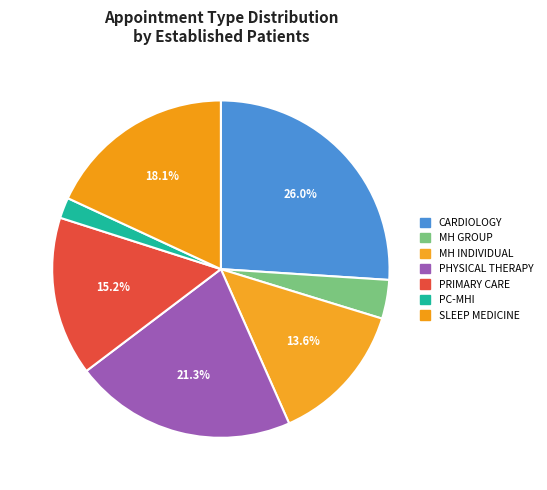

Count the number of slices in the pie.

7